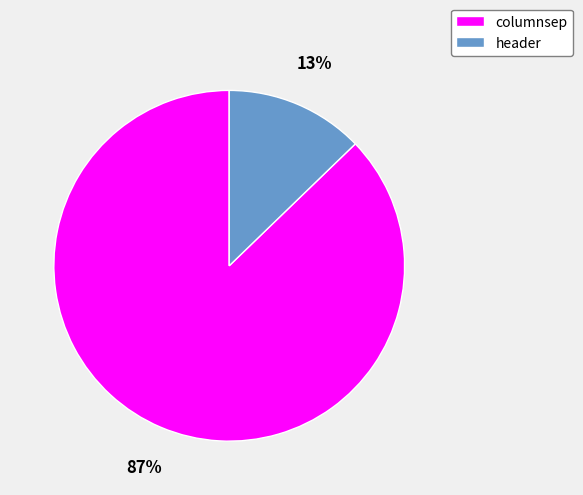

Is it true that header is 2% of the pie?

False